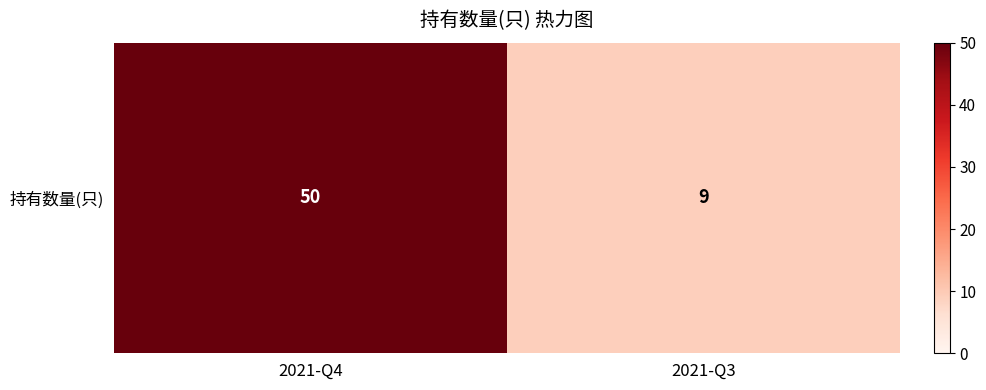

What is the ratio of the value at 2021-Q4 to the value at 2021-Q3?

5.6